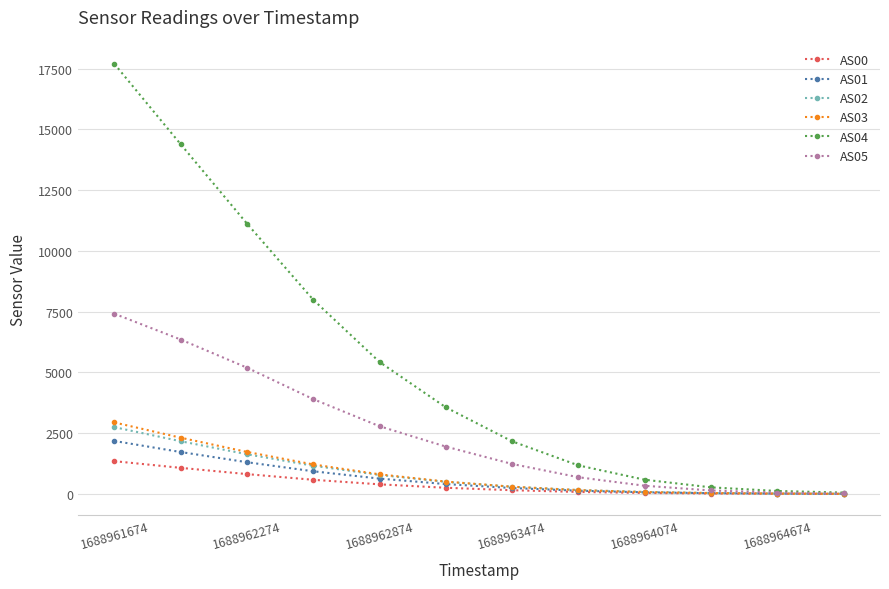

Which series has the widest spread of values?

AS04